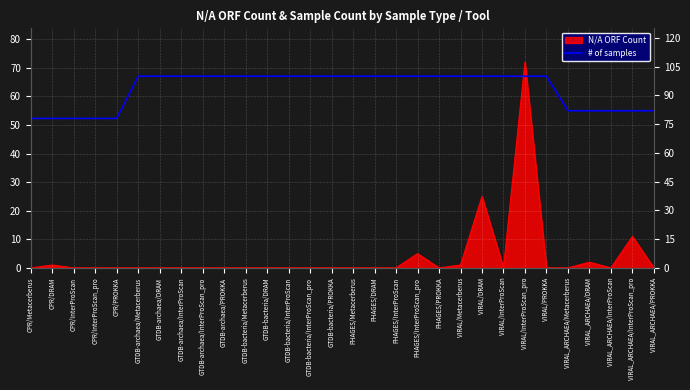

Read the value at GTDB-archaea/InterProScan, to the nearest 10.

100